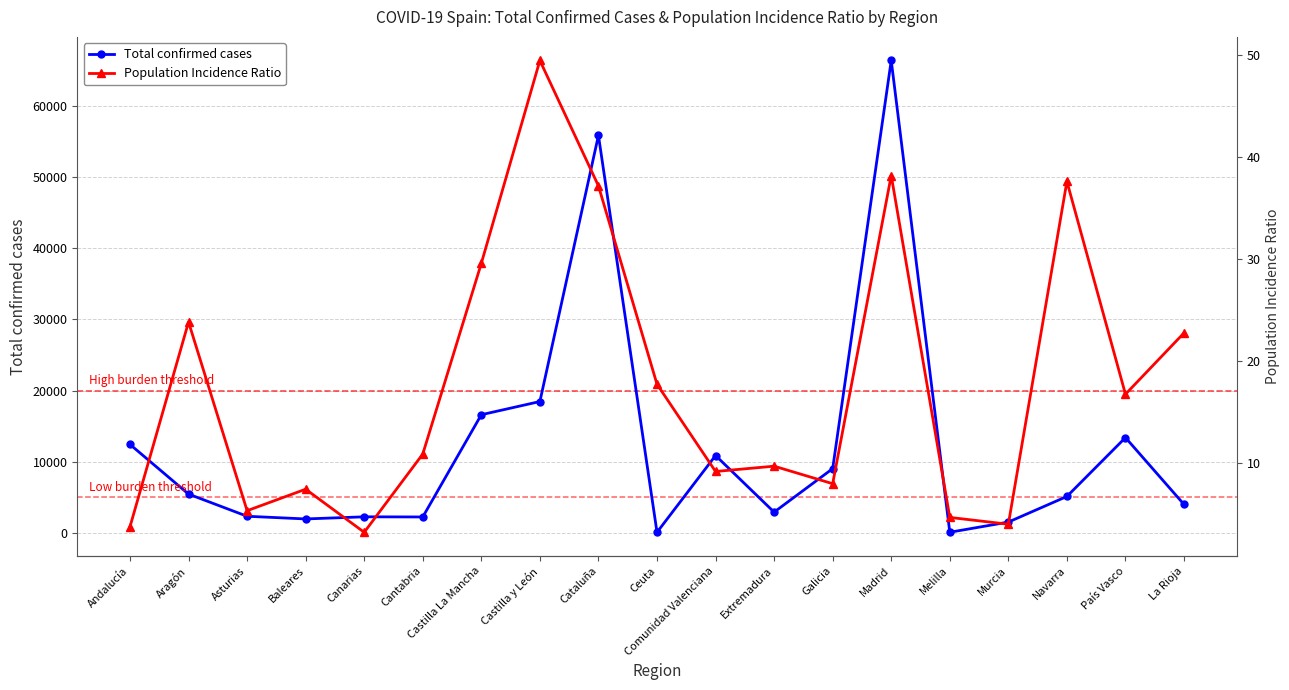

What position from the right is Andalucía?

19